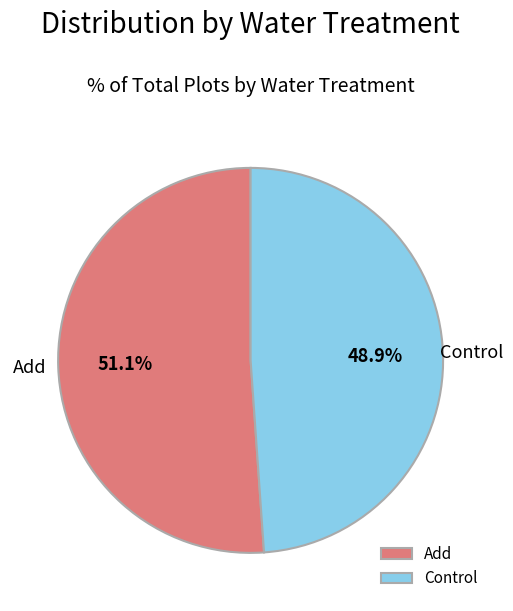

Which slice is the largest?

Add